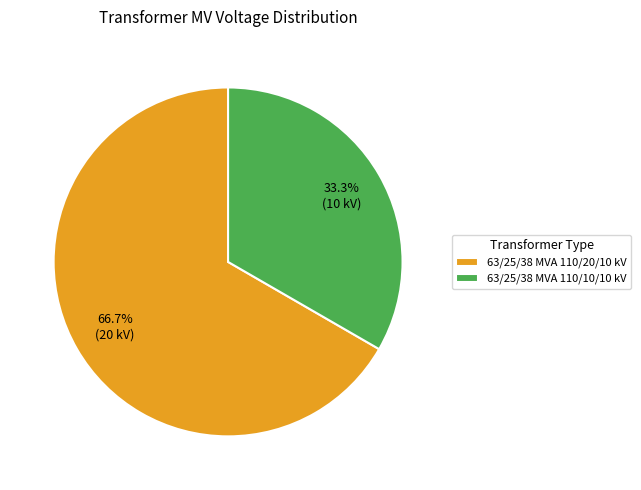

Rank the categories by value from highest to lowest.

63/25/38 MVA 110/20/10 kV, 63/25/38 MVA 110/10/10 kV